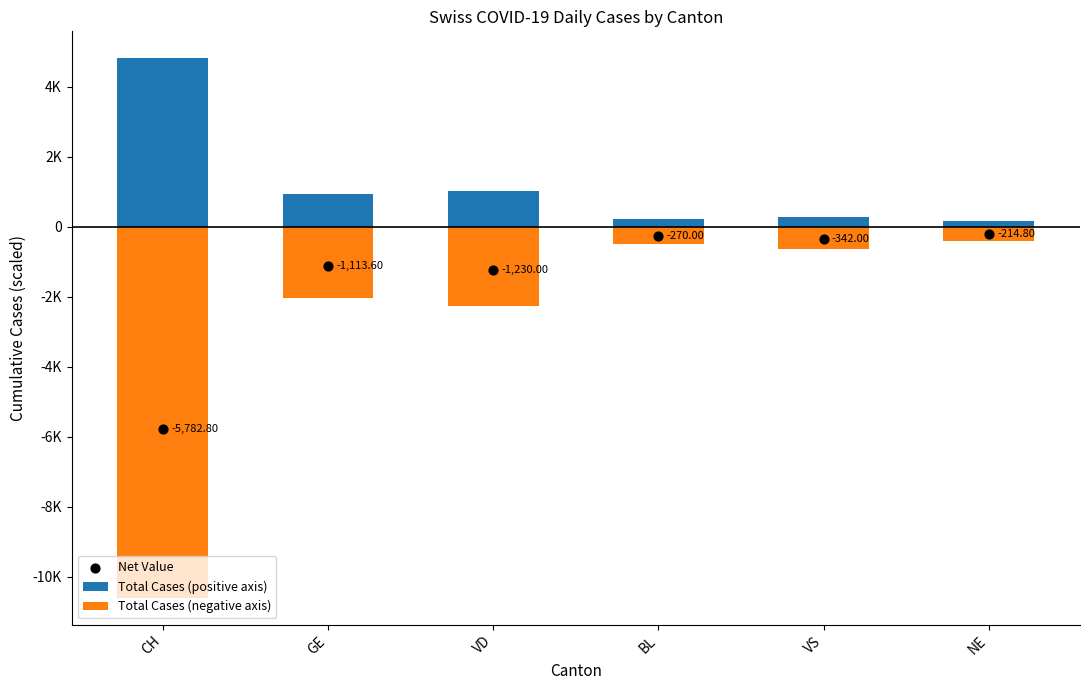

Is the value of Total Cases (positive axis) at CH greater than the value of Net Value at VD?

Yes